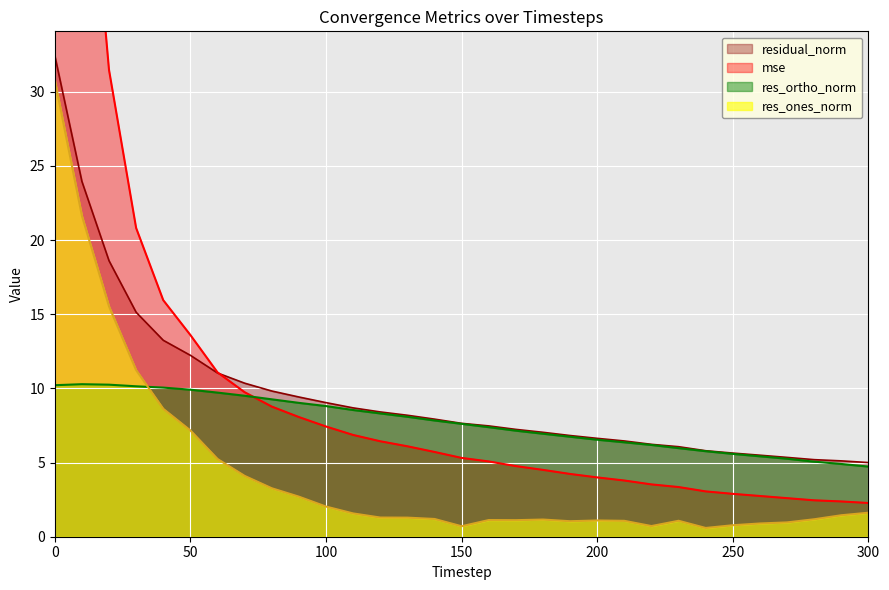

What is the minimum value for mse?

2.3